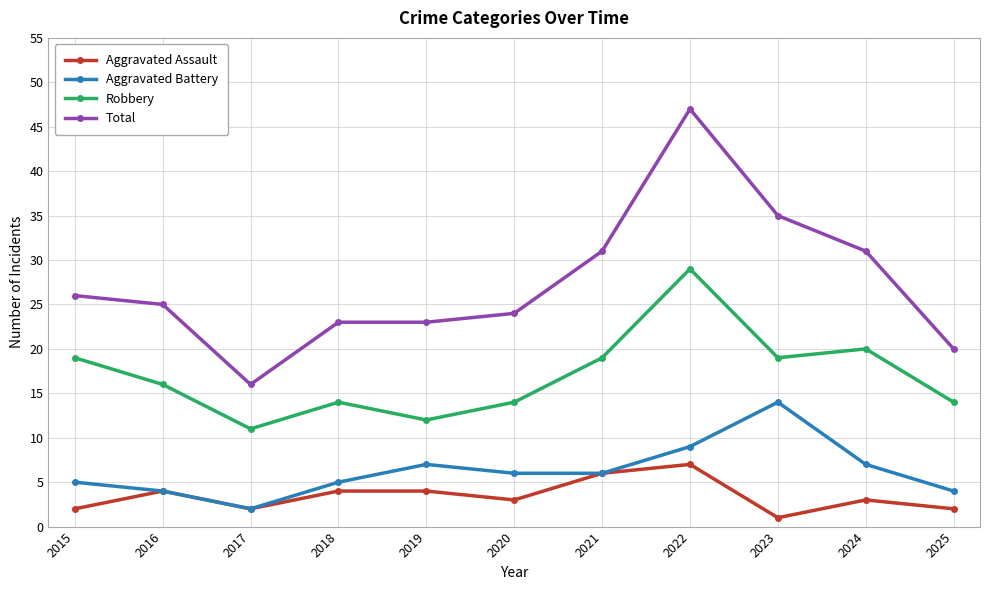

Does the chart have visible grid lines?

Yes